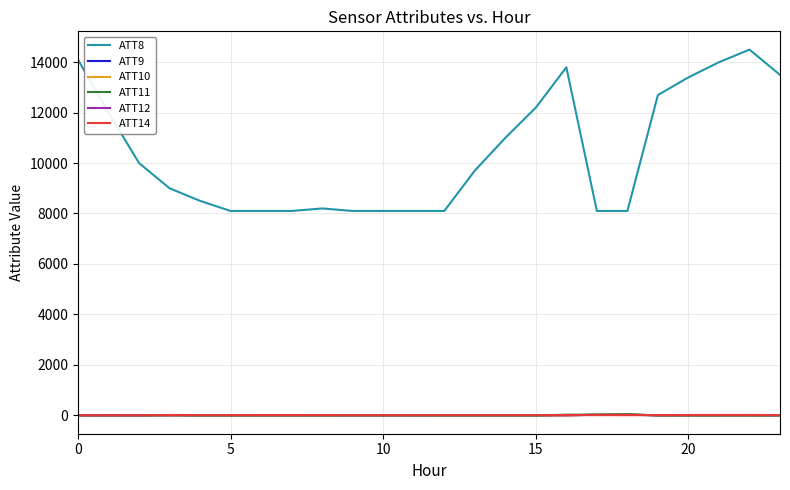

Which series ends up on top after the final intersection of ATT9 and ATT12?

ATT12